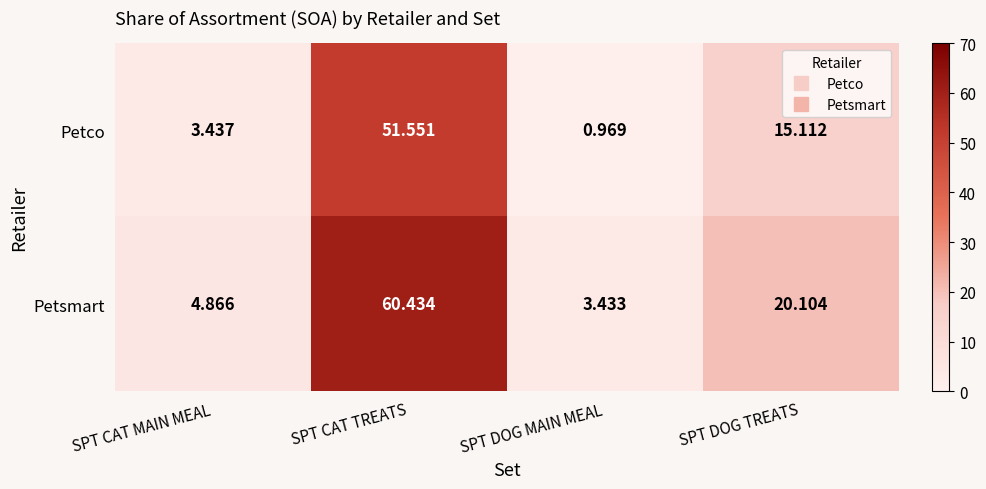

At SPT DOG TREATS, list the series in order from smallest to largest.

Petco, Petsmart